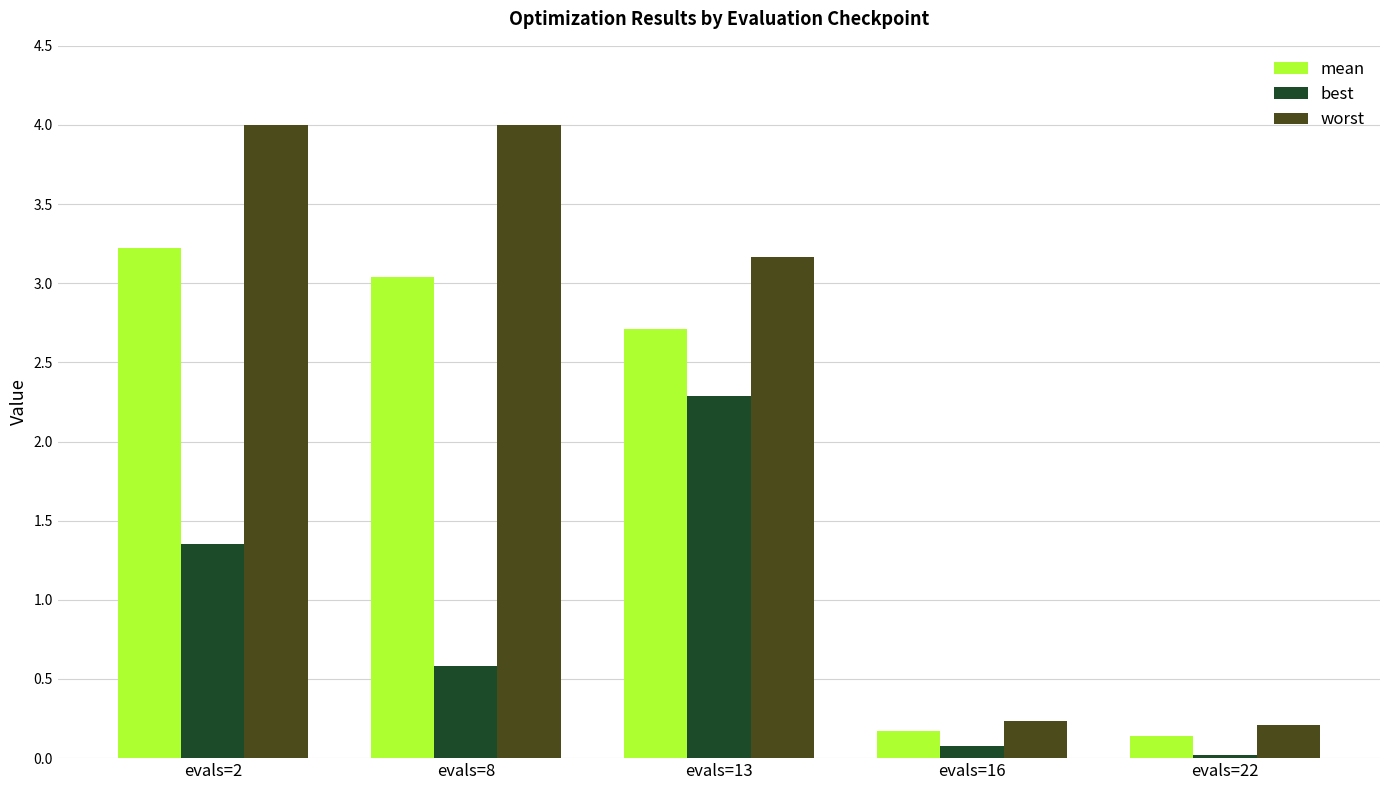

What are all the series names shown in the legend?

mean, best, worst